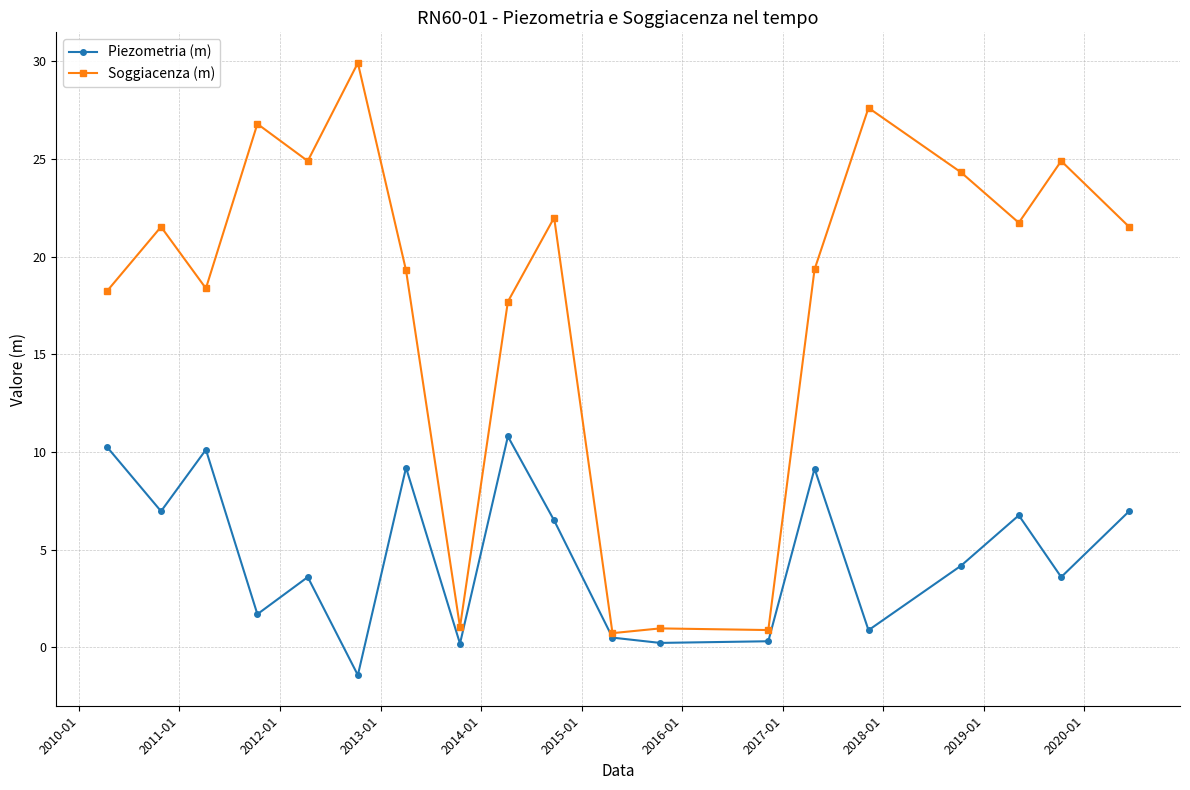

True or false: Soggiacenza (m) has more than 0 interior local peaks.

True